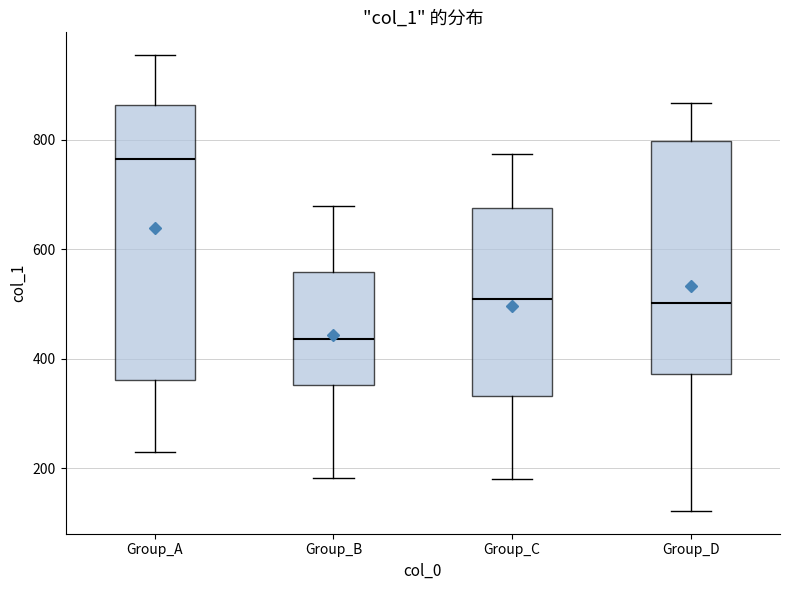

Where is the lower edge of the box for Group_D on the y-axis? The values are not printed on the chart, so give them approximately, as read against the axis.

380